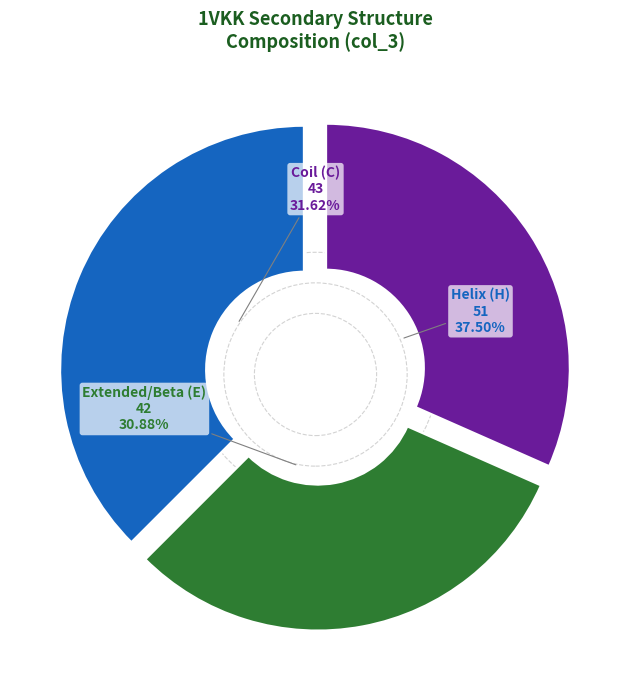

To the nearest percent, what is the combined percentage of E and C?

62%